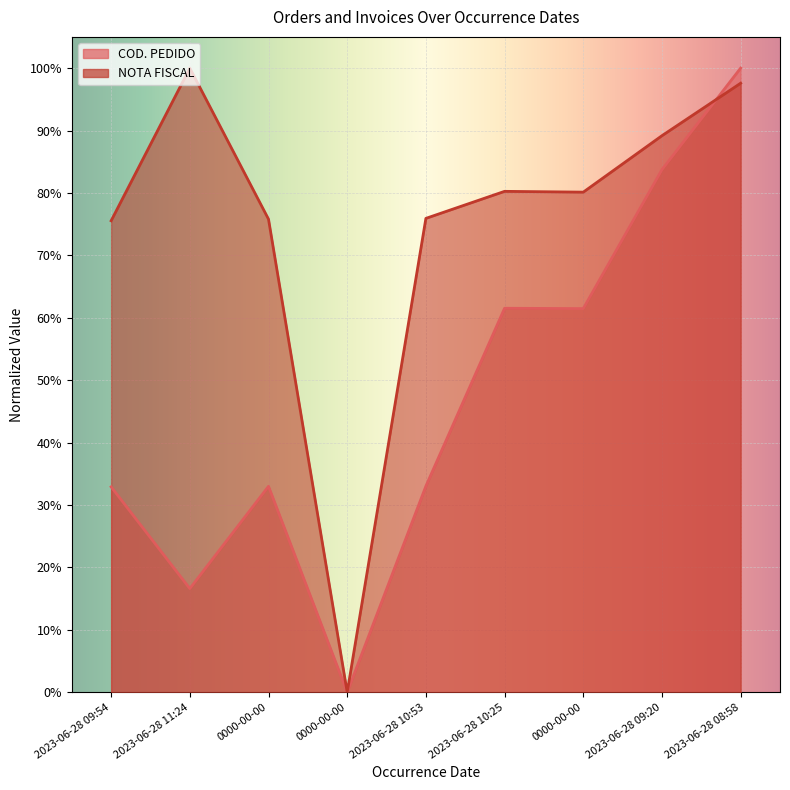

Where do COD. PEDIDO and NOTA FISCAL first cross each other?

2023-06-28 09:20 and 2023-06-28 08:58